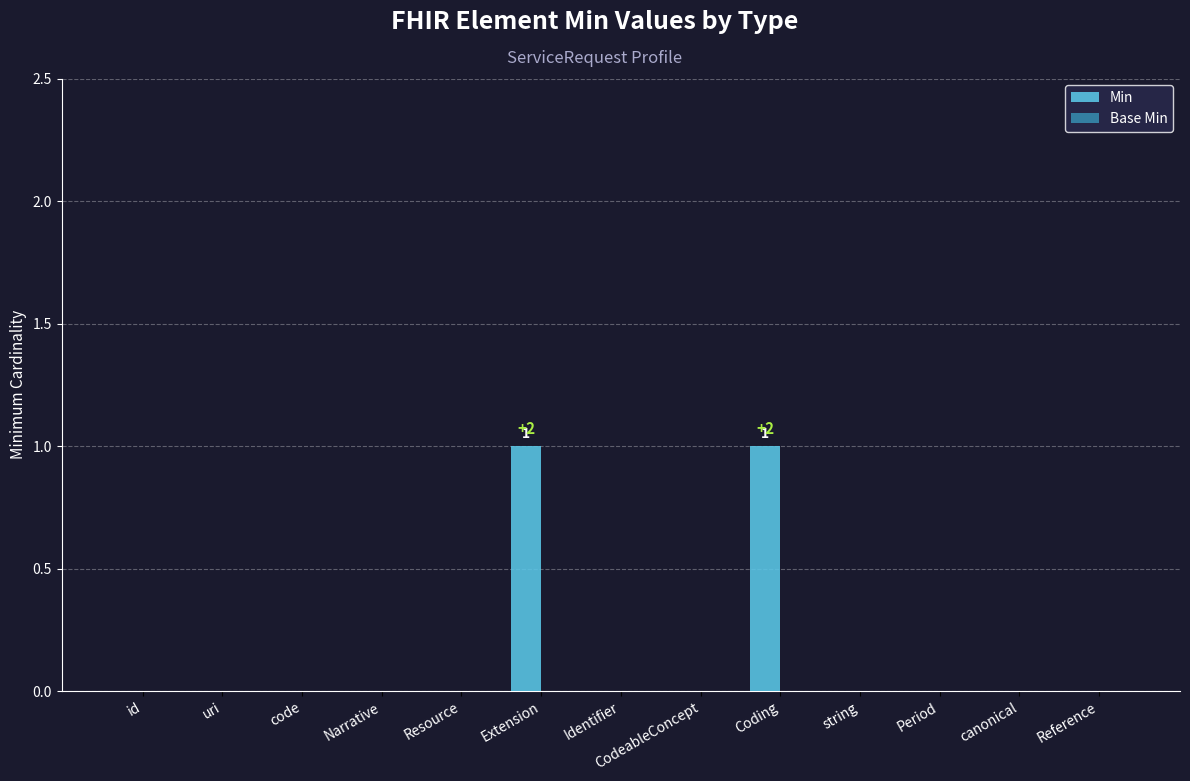

The chart shows a value of 1 at Extension. True or false?

True